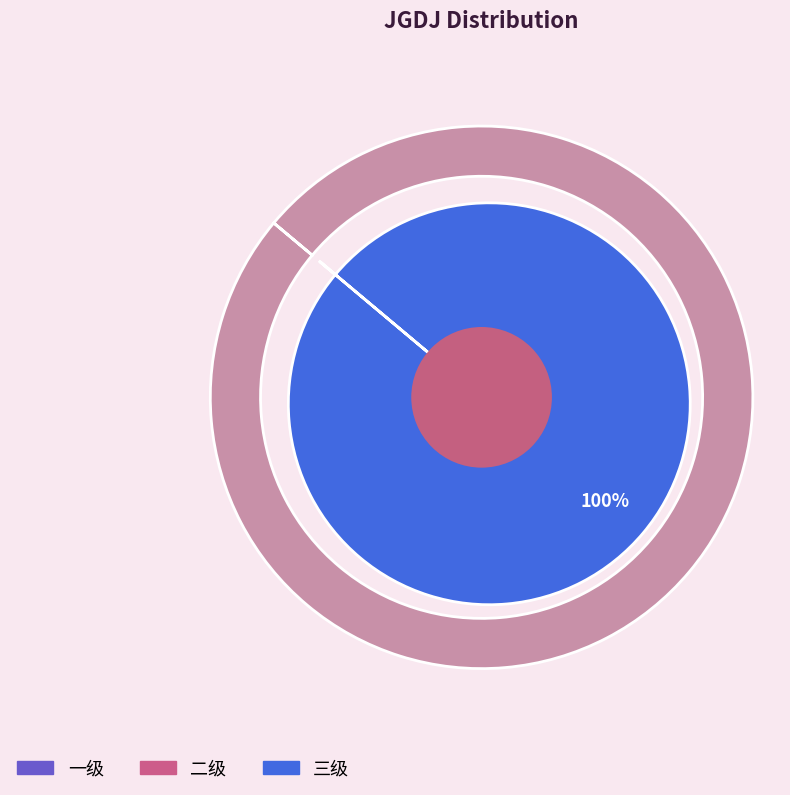

How many segments does this pie chart have?

3